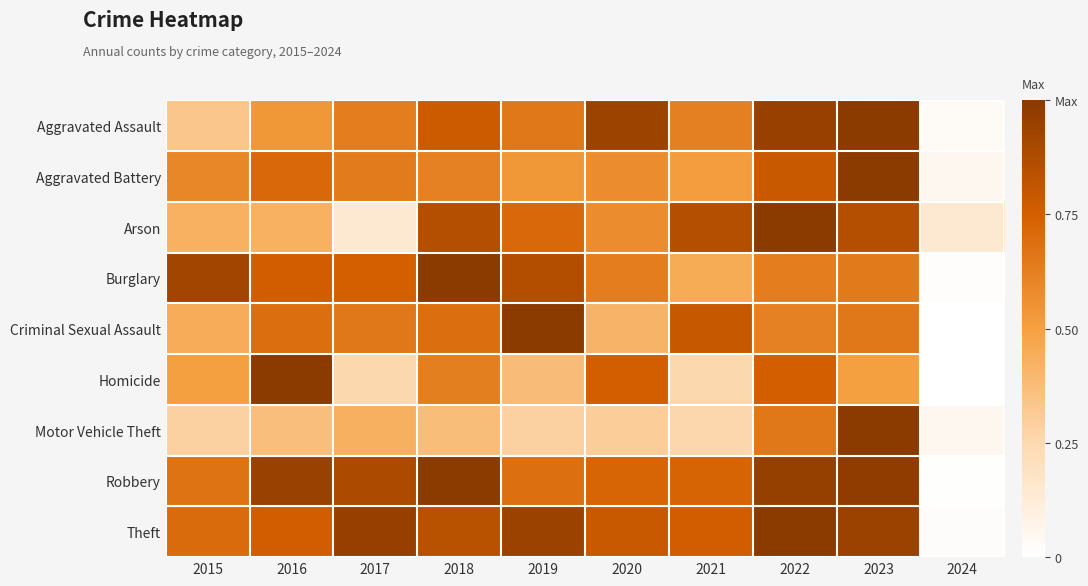

At how many categories does at least one series exceed 0?

10